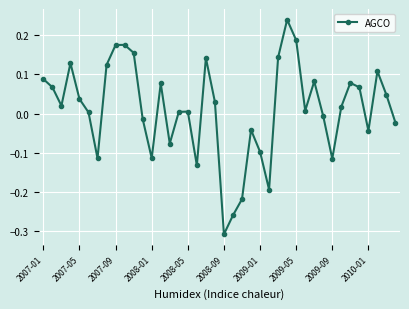

What is the difference between the maximum and minimum values?

0.5